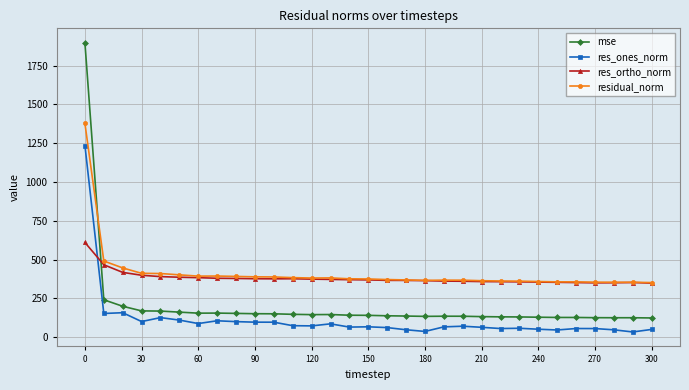

List the series in order of their peak value, lowest first.

res_ortho_norm, res_ones_norm, residual_norm, mse